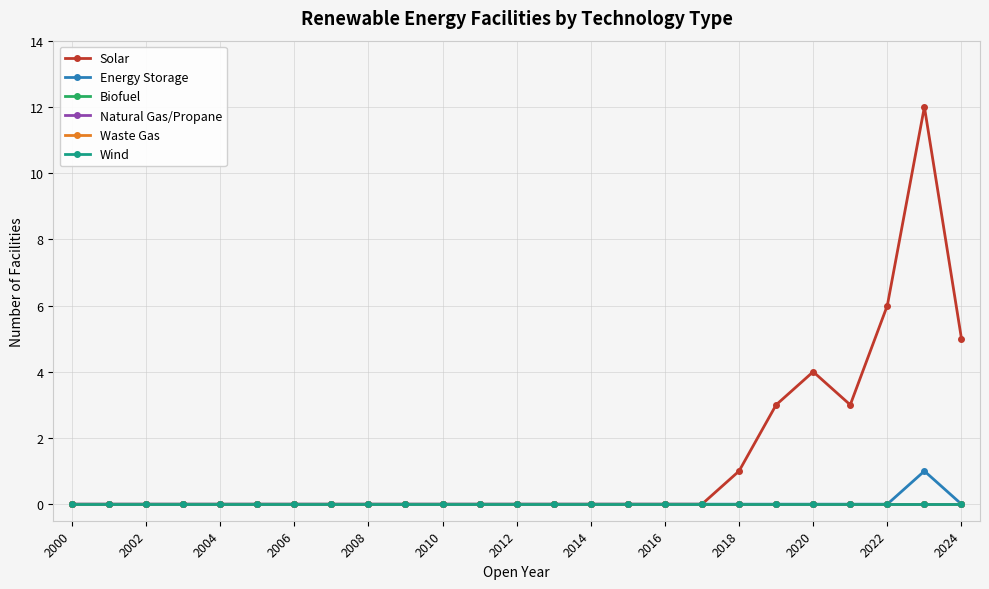

Does the chart have visible grid lines?

Yes